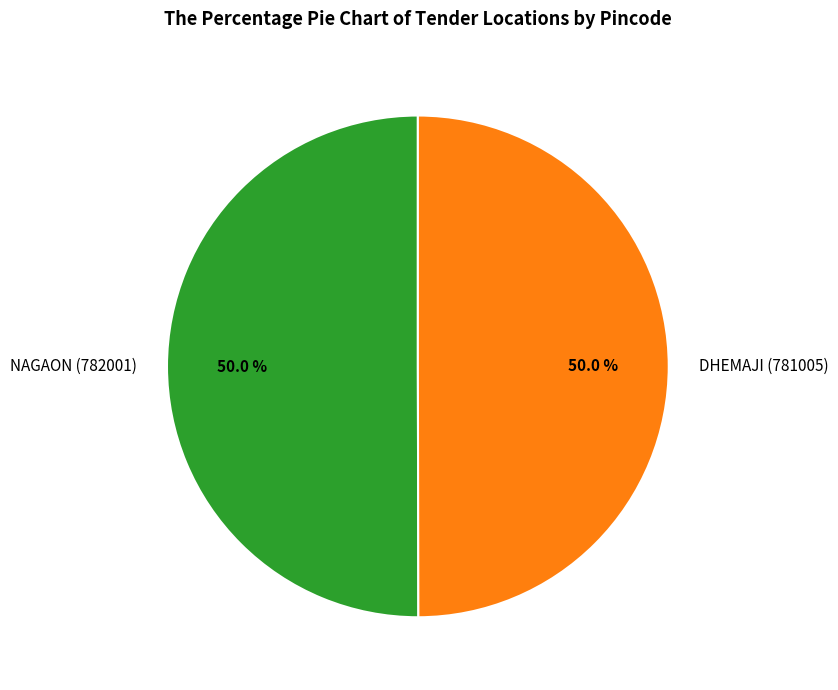

What is the ratio of the value at NAGAON (782001) to the value at DHEMAJI (781005)?

1.0